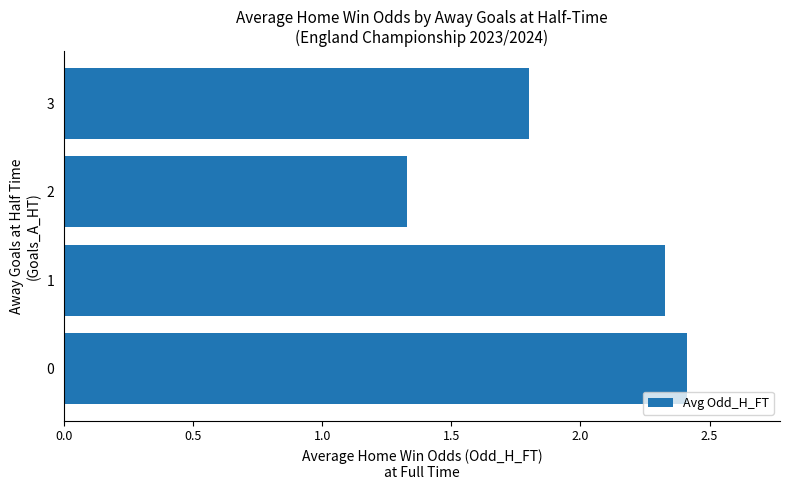

Does the chart contain stacked bars?

No